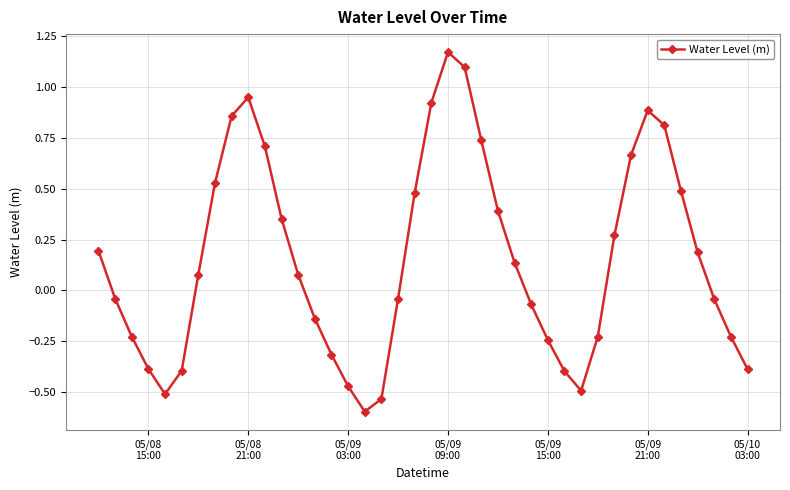

What is the sum of all values?

6.3